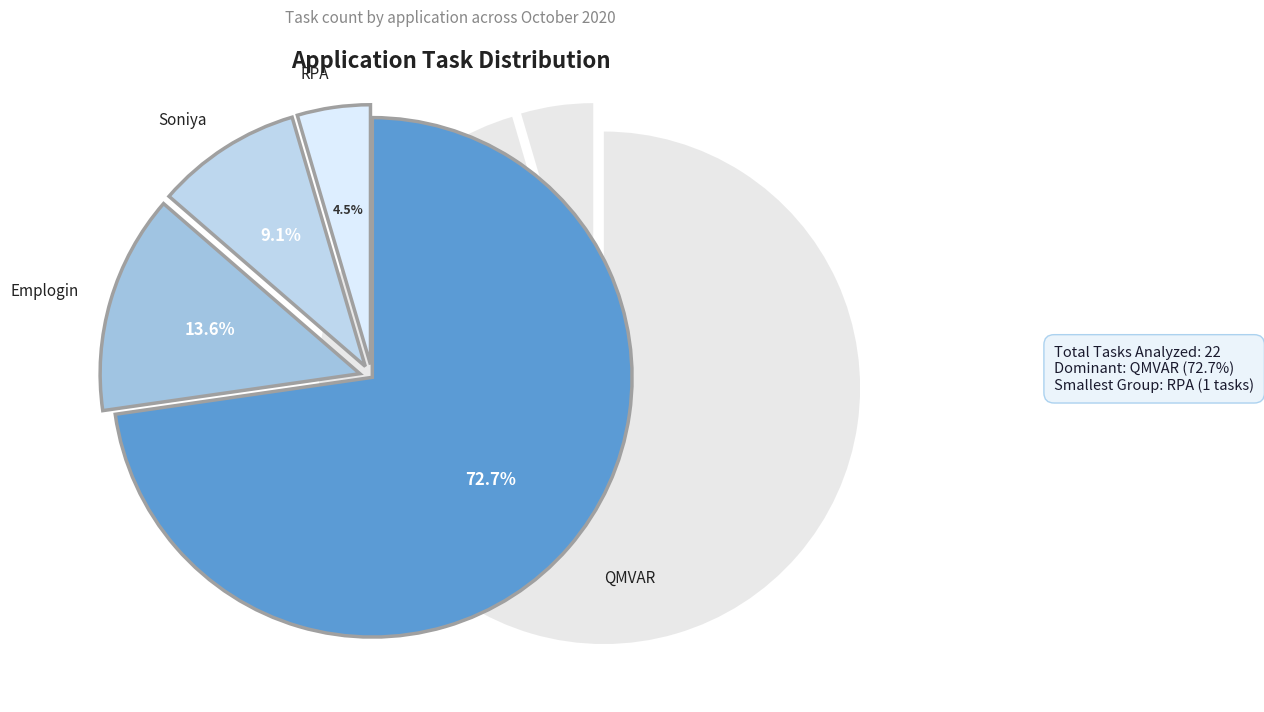

Which has a higher value, Emplogin or Soniya?

Emplogin